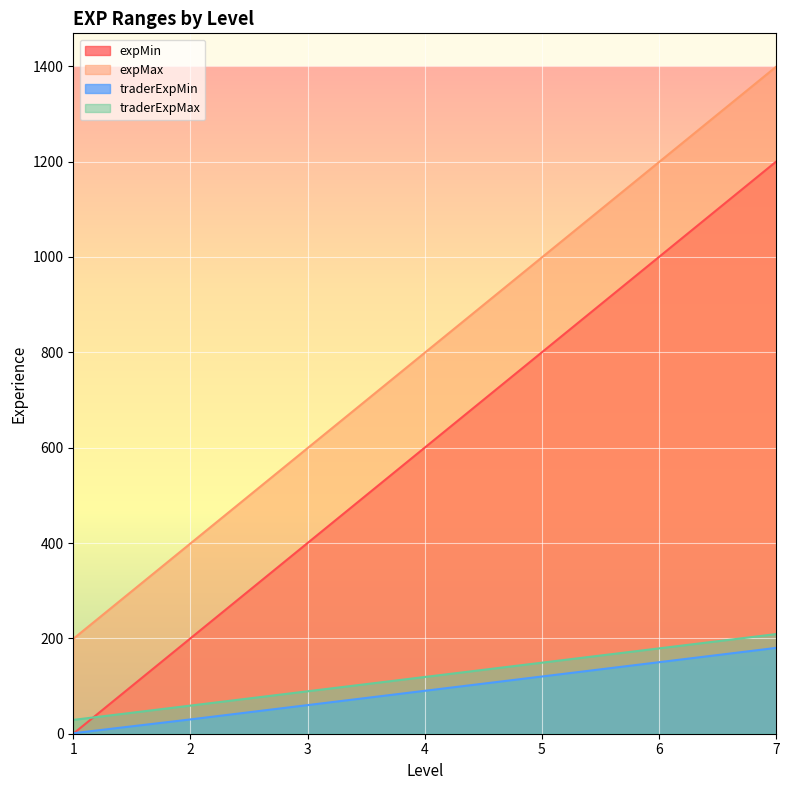

True or false: expMin and expMax intersect in this chart.

False